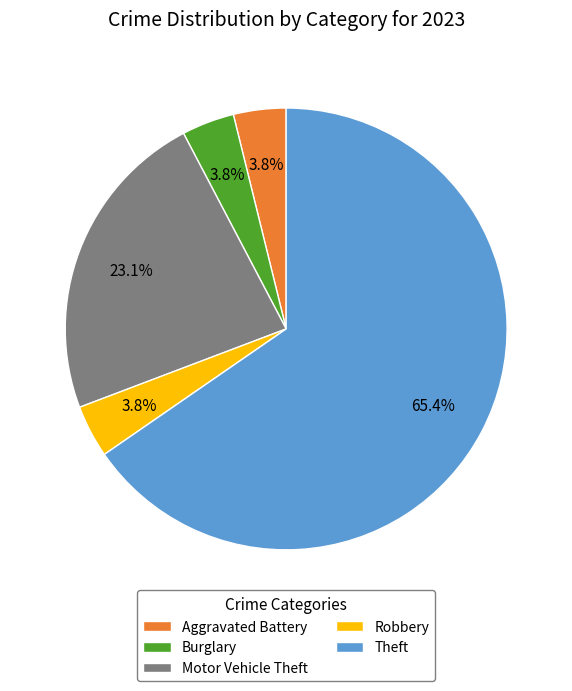

What is the largest slice in the pie chart?

Theft